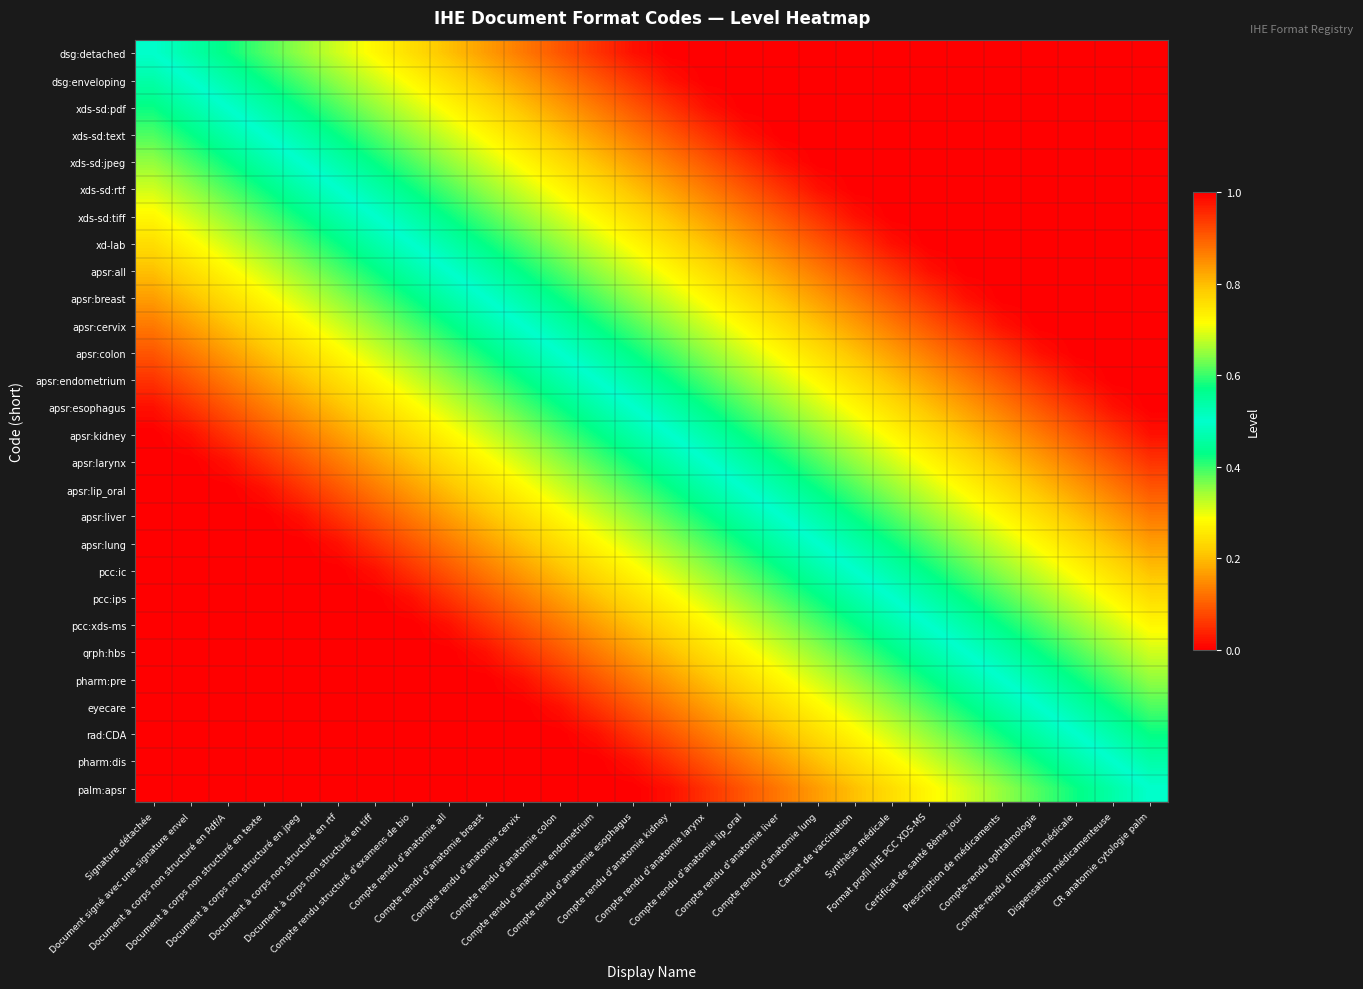

Rank the series by their maximum value, from lowest to highest.

palm:apsr, pharm:dis, rad:CDA, eyecare, pharm:pre, qrph:hbs, pcc:xds-ms, pcc:ips, pcc:ic, apsr:lung, apsr:liver, apsr:lip_oral, apsr:larynx, apsr:kidney, dsg:detached, dsg:enveloping, xds-sd:pdf, xds-sd:text, xds-sd:jpeg, xds-sd:rtf, xds-sd:tiff, xd-lab, apsr:all, apsr:breast, apsr:cervix, apsr:colon, apsr:endometrium, apsr:esophagus